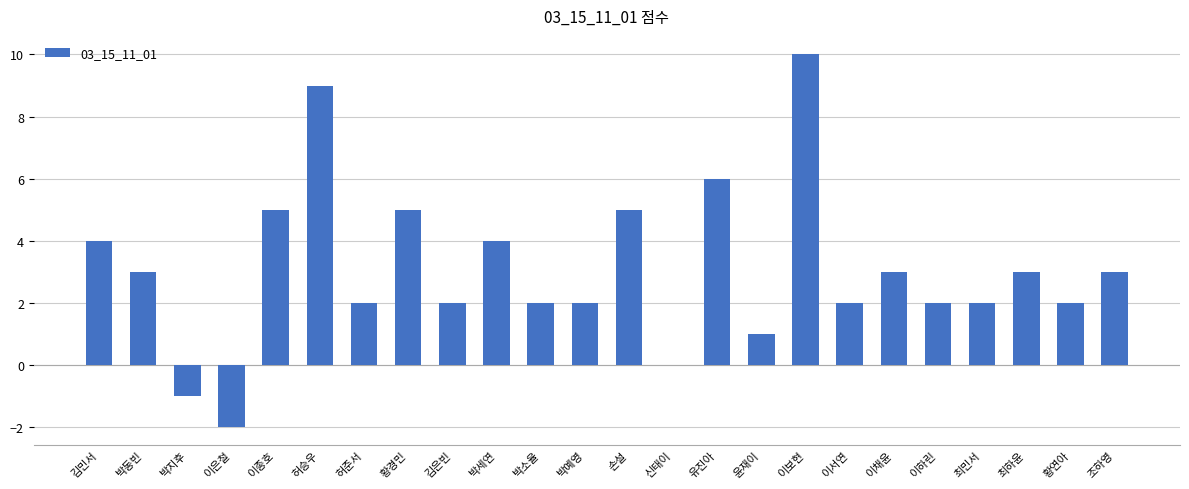

Is it true that the value at 조하영 is 2?

False